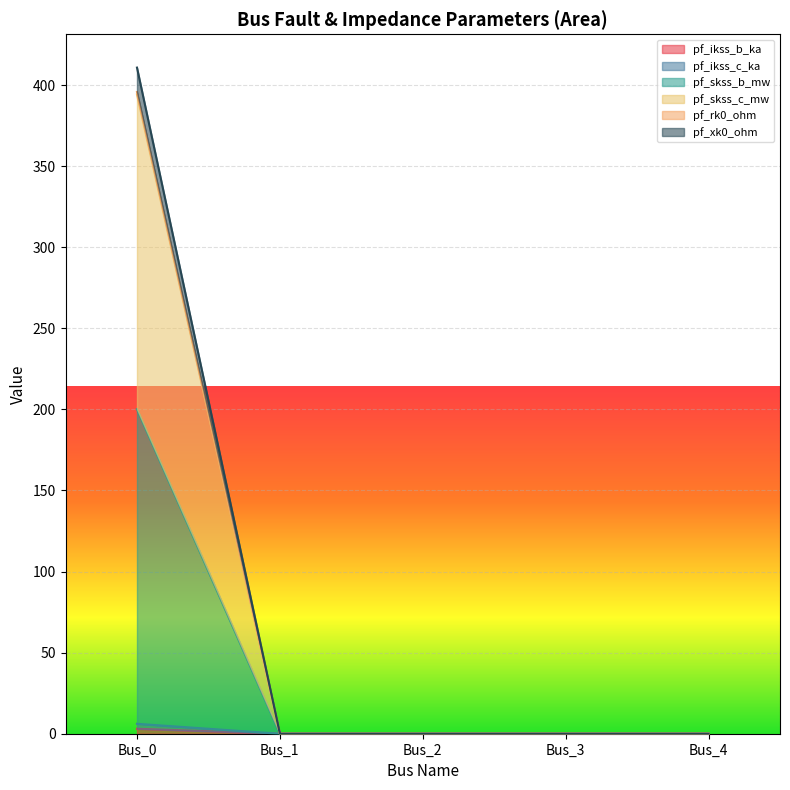

What are all the series names shown in the legend?

pf_ikss_b_ka, pf_ikss_c_ka, pf_skss_b_mw, pf_skss_c_mw, pf_rk0_ohm, pf_xk0_ohm